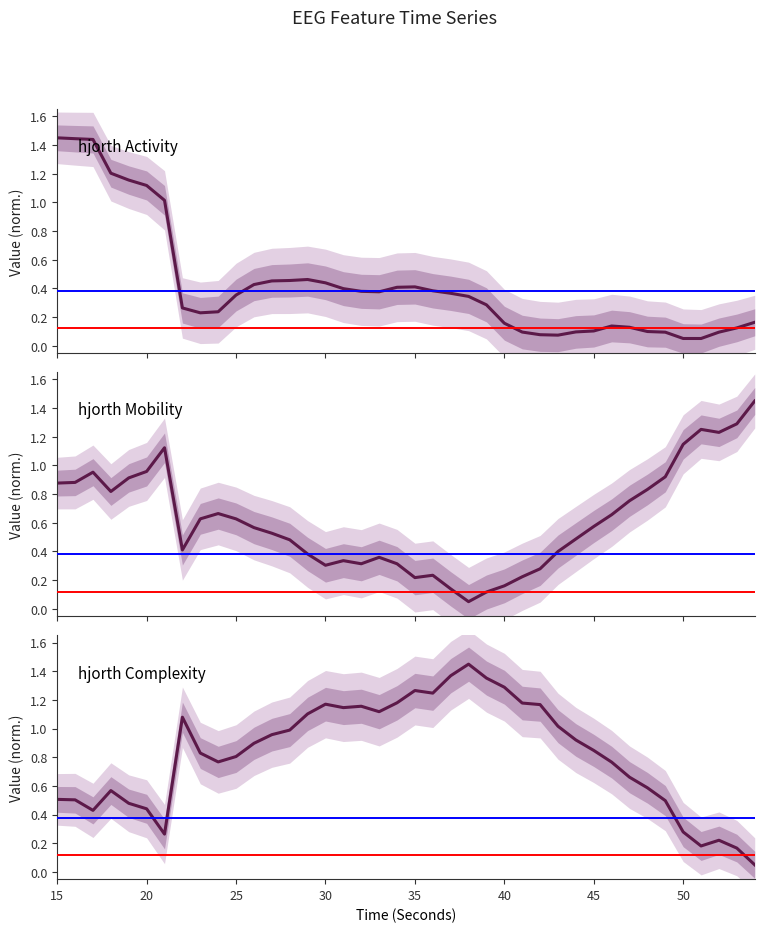

How many interior local valleys does the hjorthComplexity_EEG series have?

7